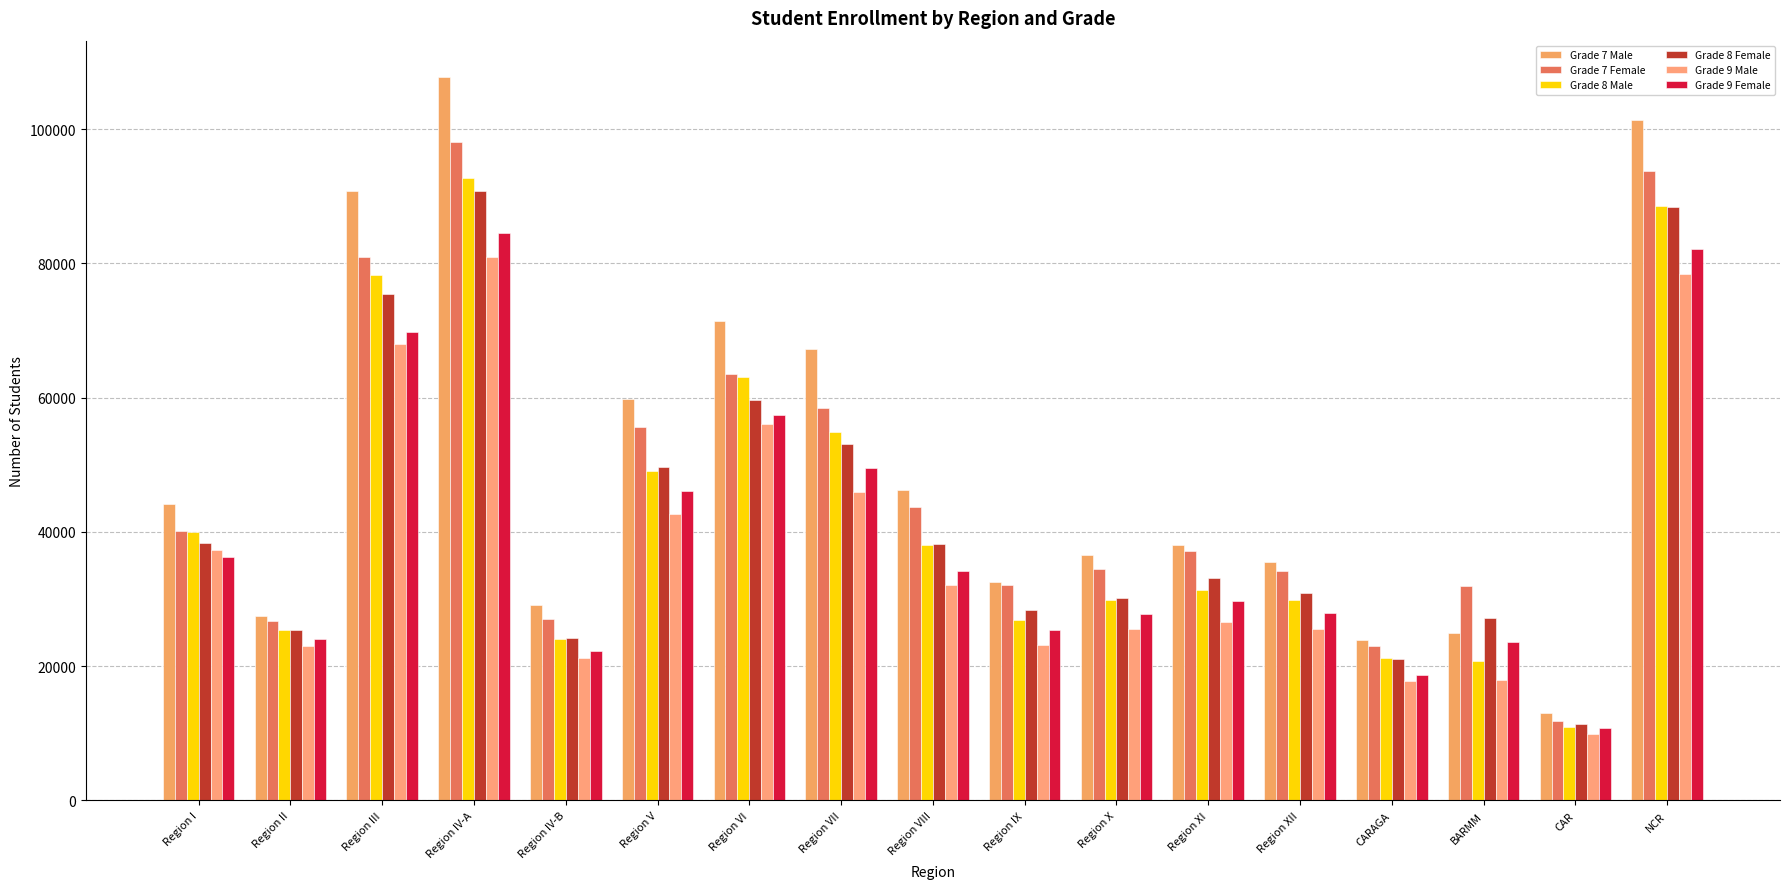

At which category does the chart reach its minimum across all series?

CAR